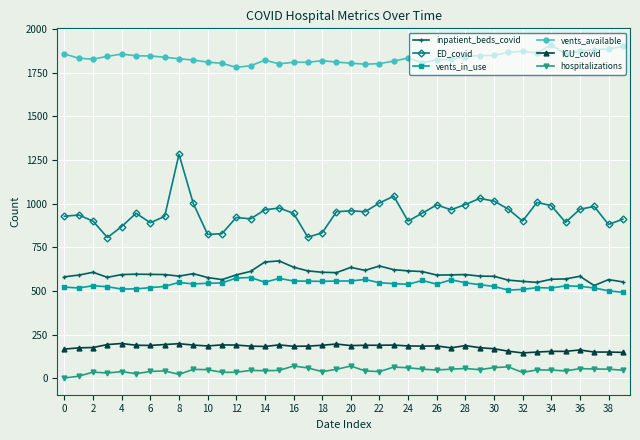

True or false: ICU_covid and inpatient_beds_covid cross at least once.

False